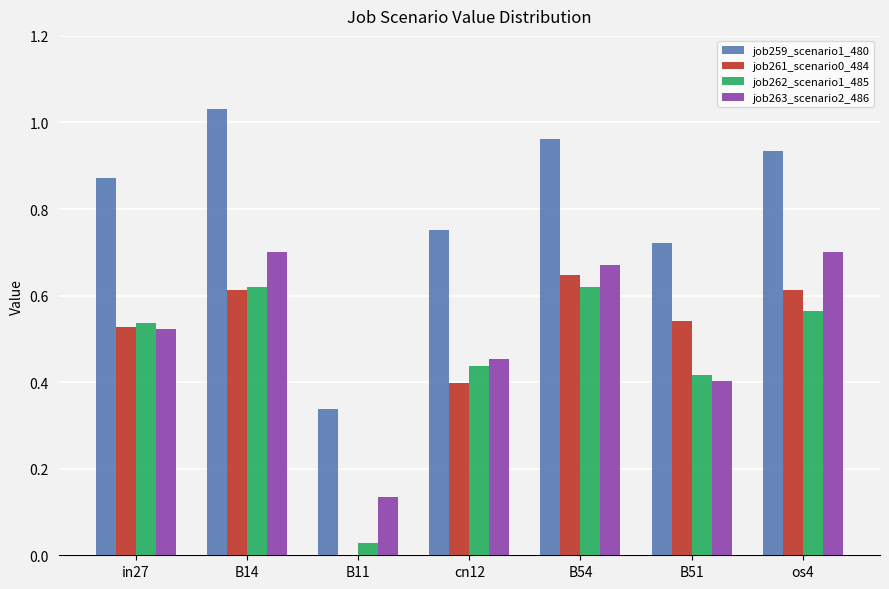

Is the value of job261_scenario0_484 at B11 greater than the value of job259_scenario1_480 at B51?

No